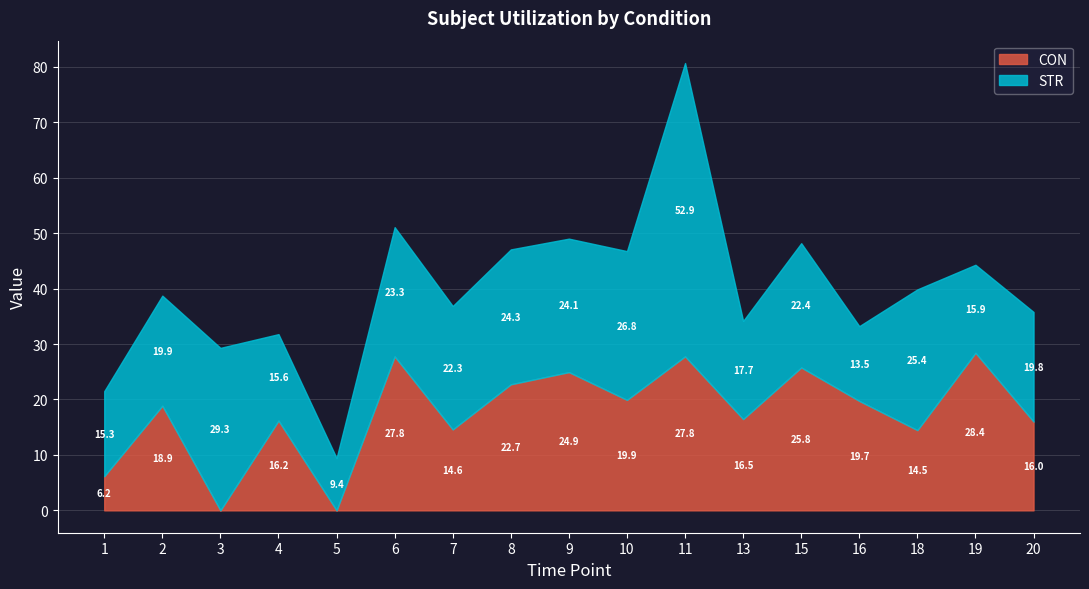

How many series are shown in this chart?

2